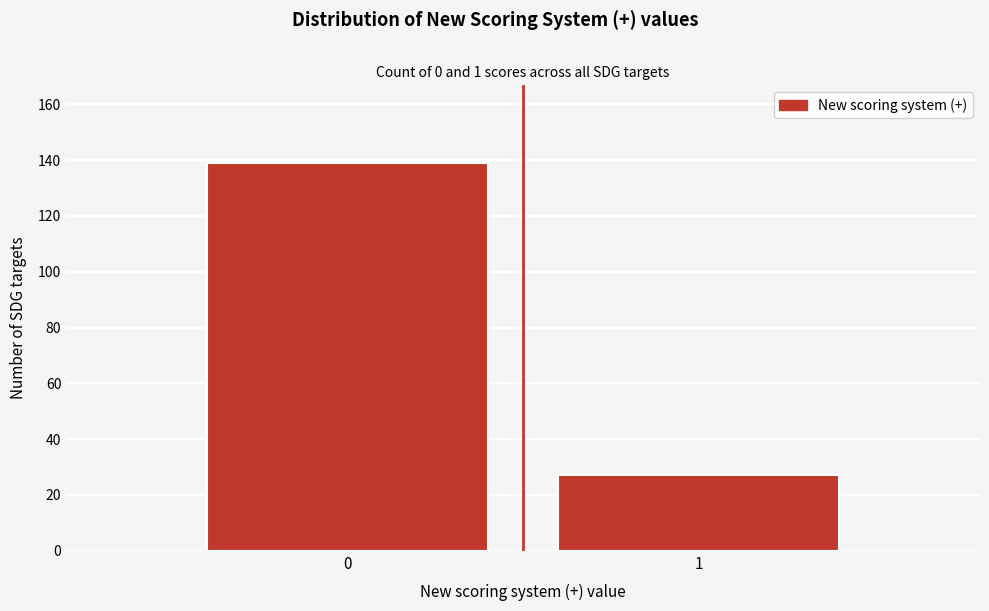

Reading left to right, list all the values displayed in this chart.

139	27